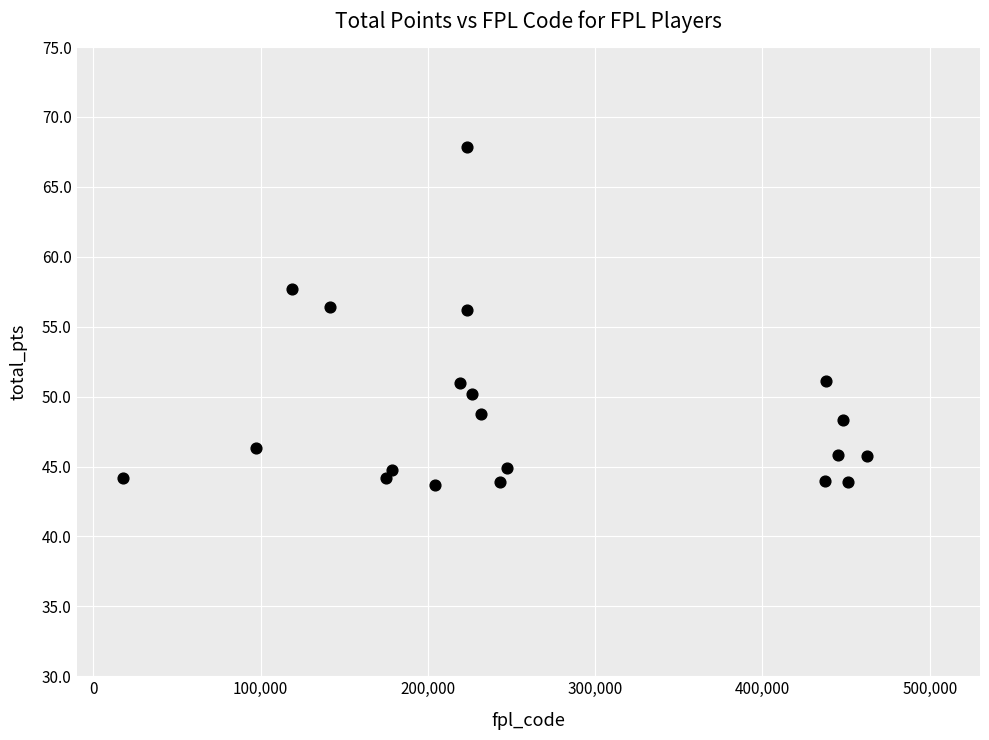

What is the range of Y values (max minus min)?

24.2